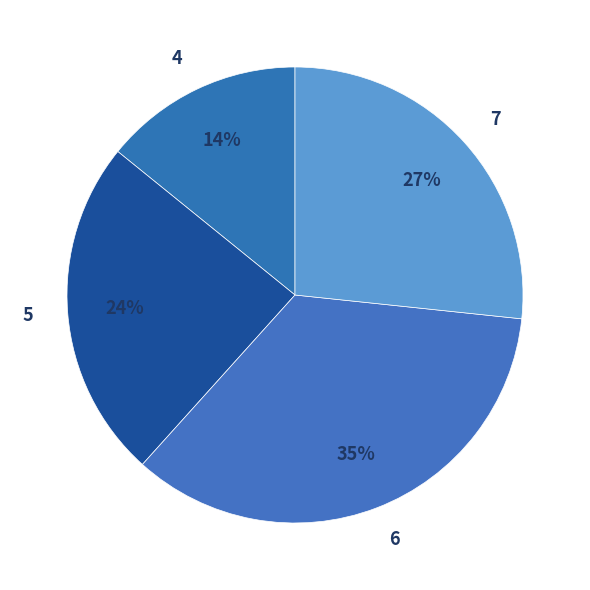

Is it true that 5 is 11% of the pie?

False